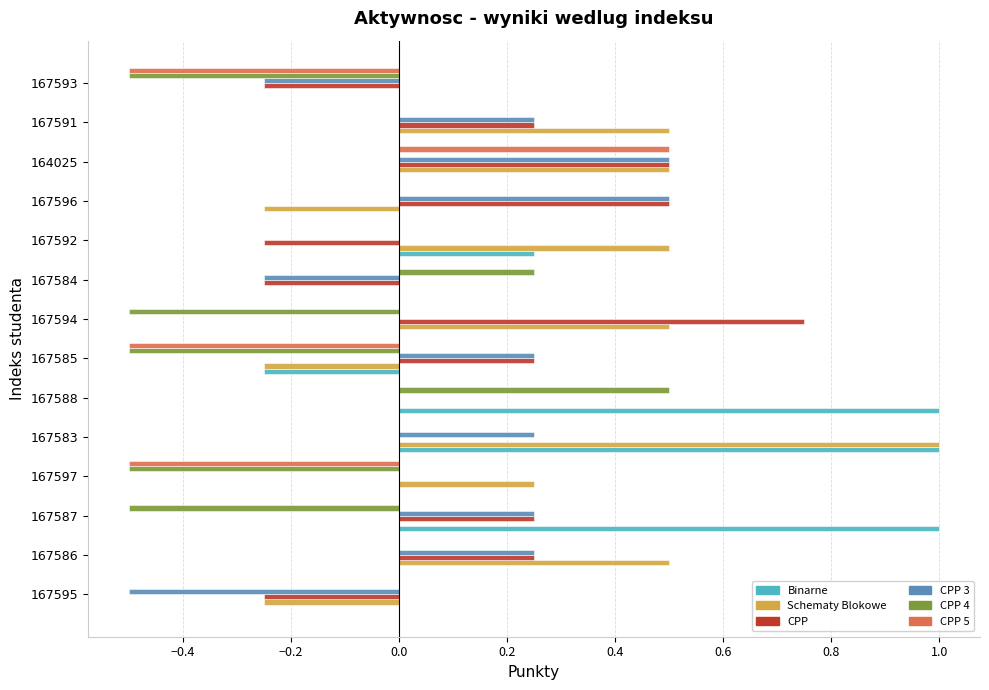

The value of Binarne at 167595 is 0.4. True or false?

False